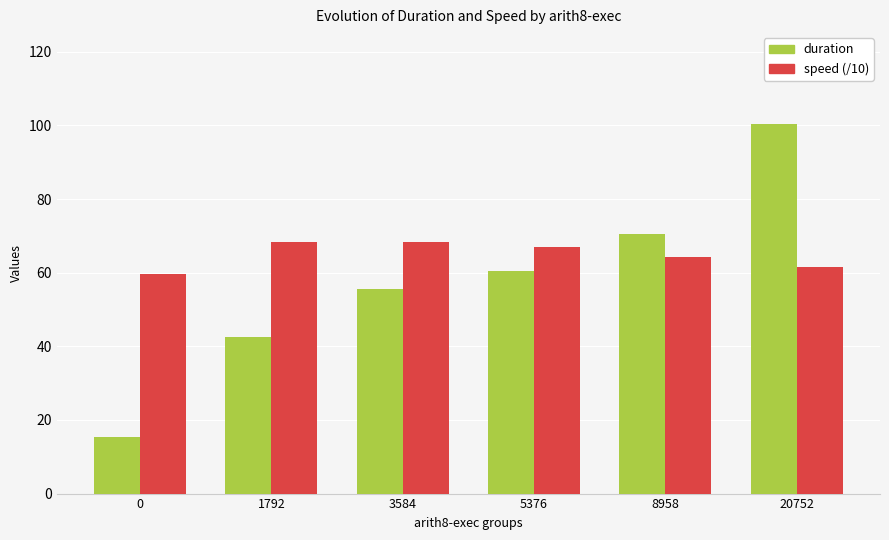

What are all the series names shown in the legend?

duration, speed (/10)